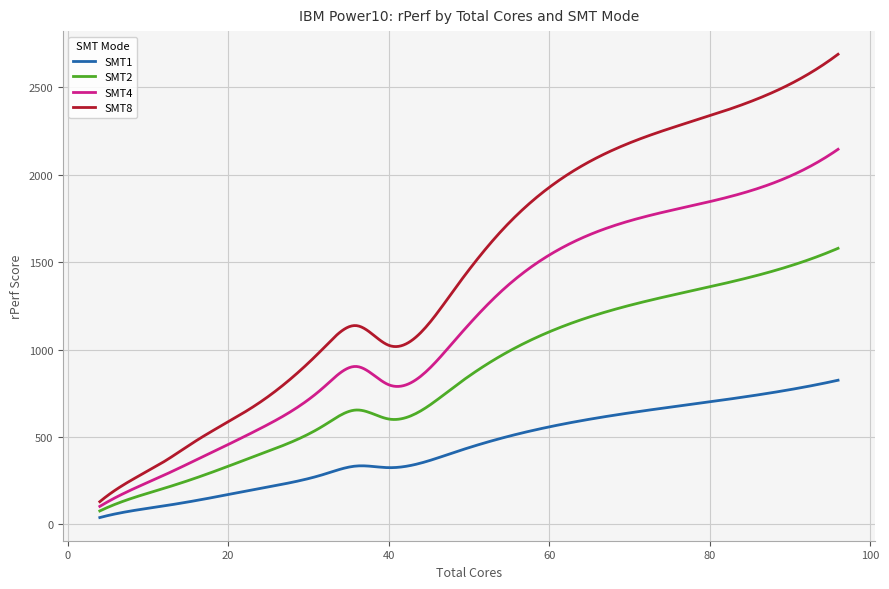

Which series has the largest total across all categories?

SMT8